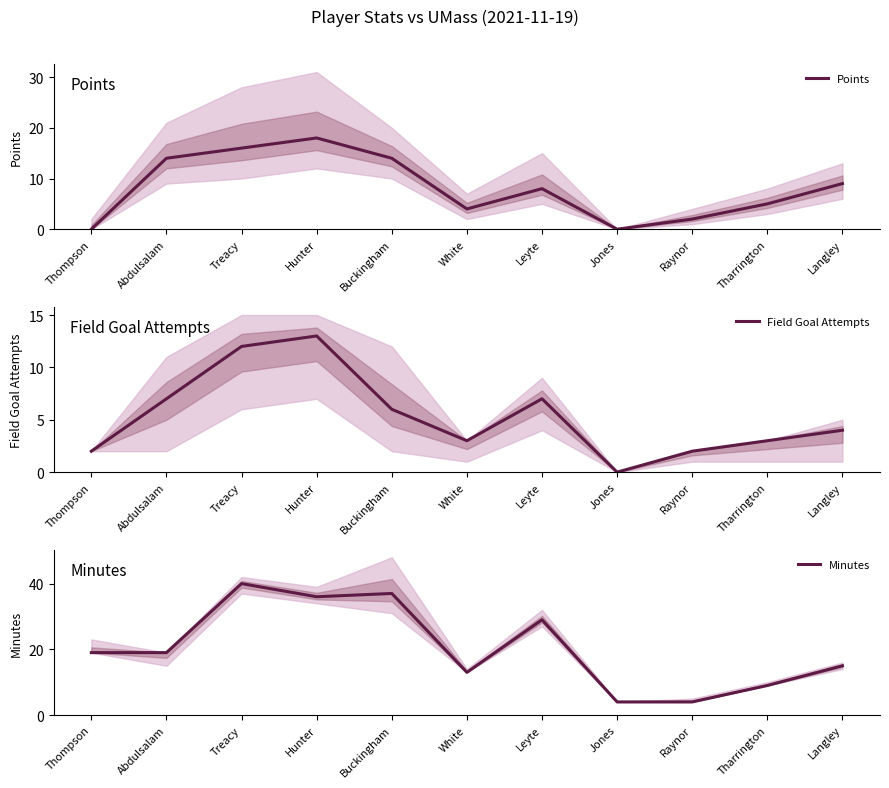

At which category is the sum across all series the highest?

Treacy